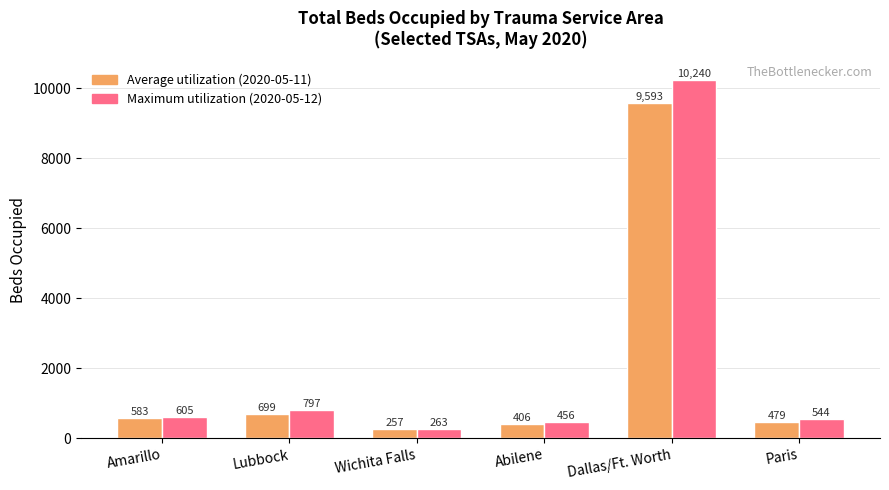

At which category is the sum across all series the highest?

Dallas/Ft. Worth